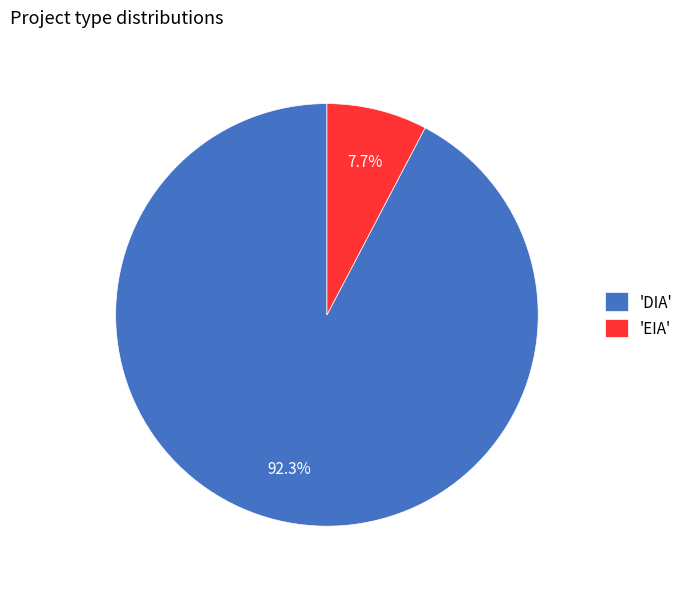

Which category accounts for the majority?

'DIA'